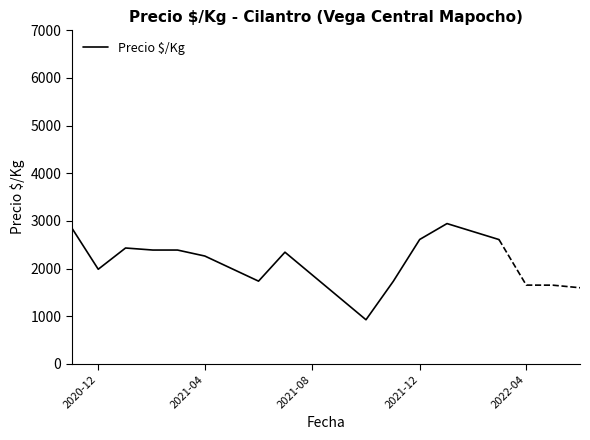

The value of Precio $/Kg at 2021-04 is 3803.9. True or false?

False